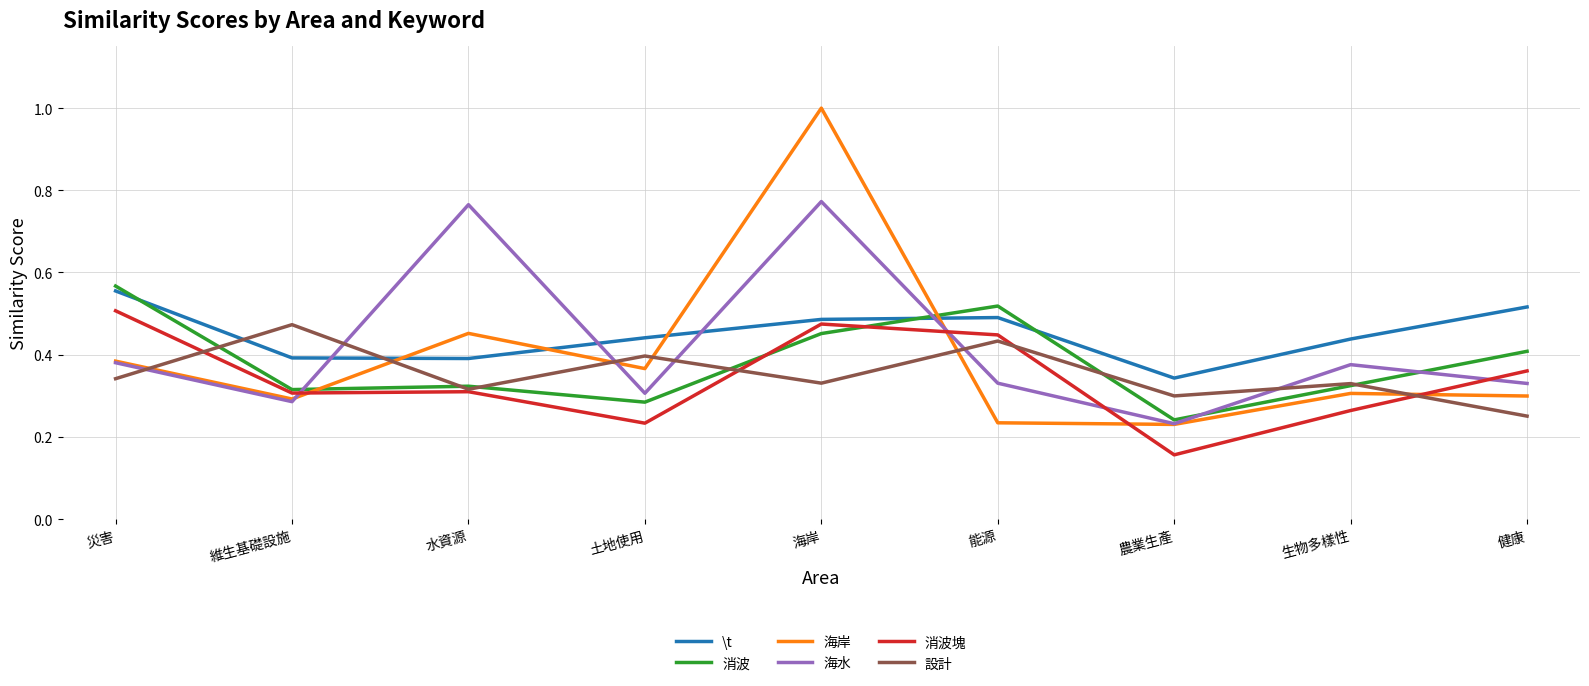

Count the number of categories in the chart.

9